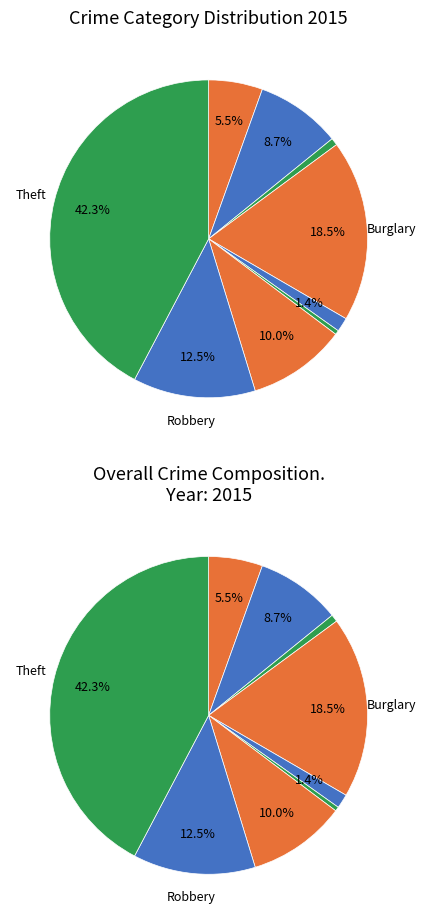

Is it true that Homicide is 1% of the pie?

False